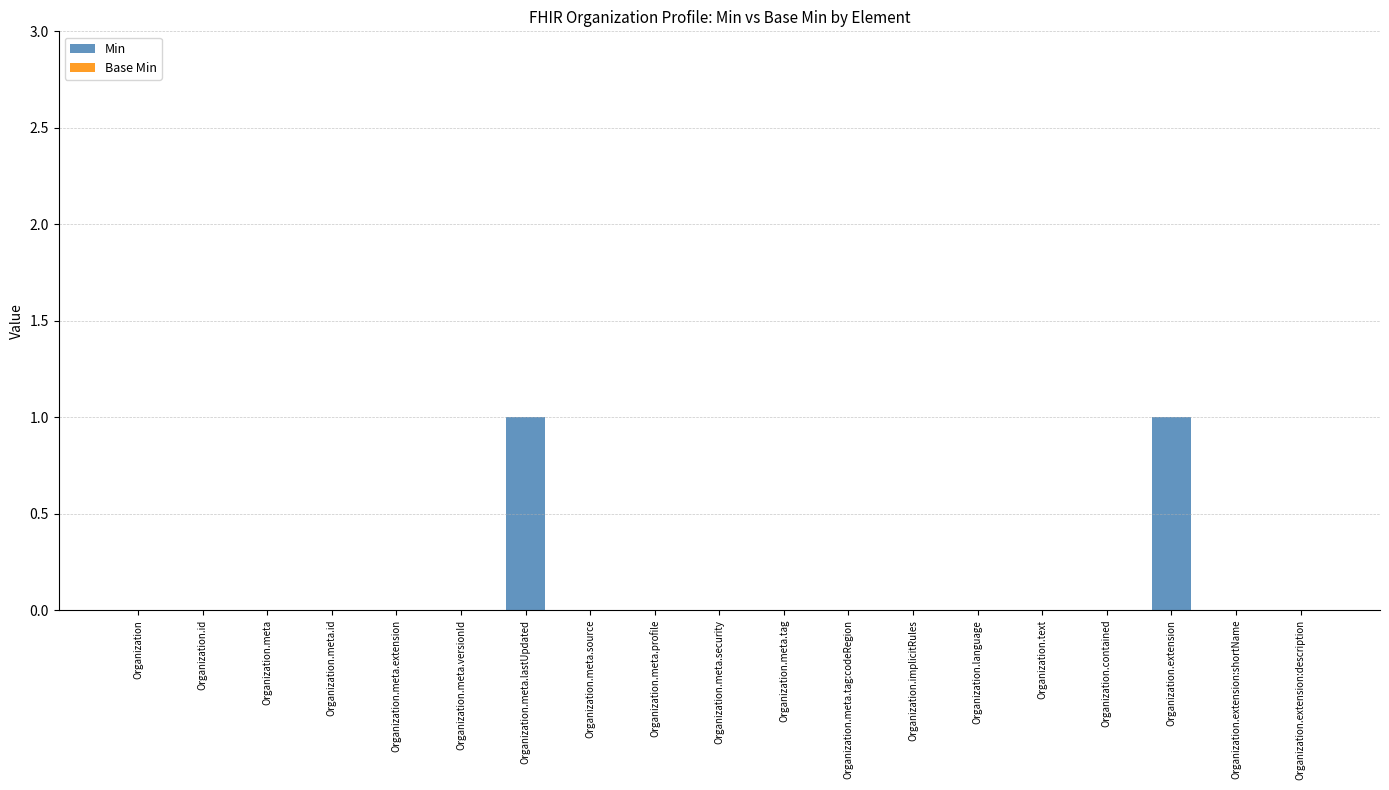

The value at Organization.meta.profile is 0. True or false?

True